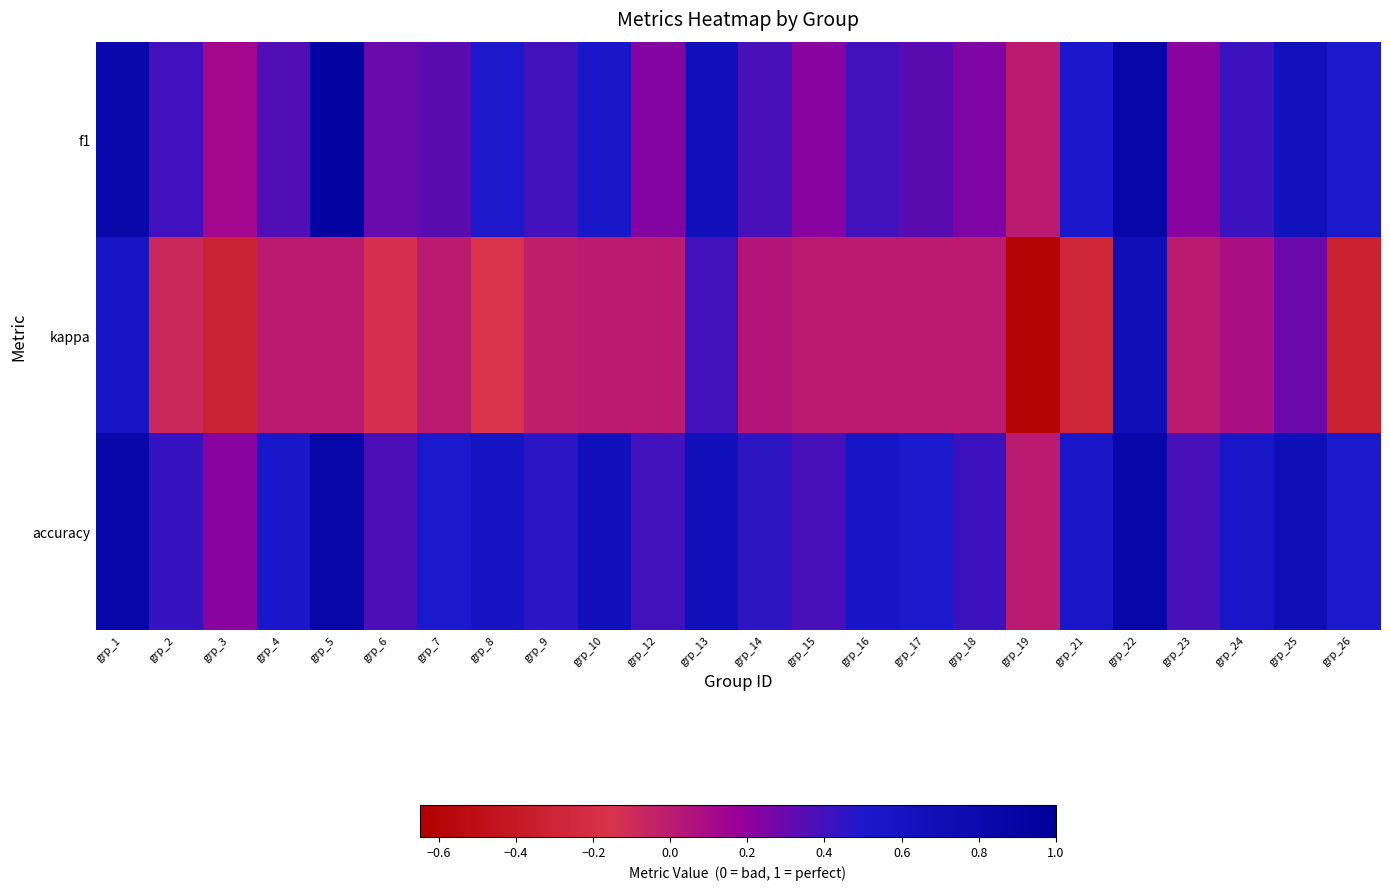

Reading left to right, extract all data points from this chart.

f1: grp_1=0.8	grp_2=0.4	grp_3=0.1	grp_4=0.4	grp_5=0.9	grp_6=0.3	grp_7=0.3	grp_8=0.5	grp_9=0.4	grp_10=0.5	grp_12=0.2	grp_13=0.7	grp_14=0.4	grp_15=0.2	grp_16=0.4	grp_17=0.3	grp_18=0.2	grp_19=0.0	grp_21=0.5	grp_22=0.9	grp_23=0.2	grp_24=0.4	grp_25=0.6	grp_26=0.5
kappa: grp_1=0.6	grp_2=-0.1	grp_3=-0.3	grp_4=0.0	grp_5=0.0	grp_6=-0.1	grp_7=0.0	grp_8=-0.2	grp_9=-0.0	grp_10=0.0	grp_12=0.0	grp_13=0.4	grp_14=0.0	grp_15=0.0	grp_16=0.0	grp_17=0.0	grp_18=0.0	grp_19=-0.6	grp_21=-0.3	grp_22=0.7	grp_23=0.0	grp_24=0.1	grp_25=0.3	grp_26=-0.3
accuracy: grp_1=0.8	grp_2=0.4	grp_3=0.2	grp_4=0.5	grp_5=0.9	grp_6=0.4	grp_7=0.5	grp_8=0.6	grp_9=0.5	grp_10=0.7	grp_12=0.4	grp_13=0.7	grp_14=0.5	grp_15=0.4	grp_16=0.6	grp_17=0.5	grp_18=0.4	grp_19=0.0	grp_21=0.5	grp_22=0.9	grp_23=0.4	grp_24=0.5	grp_25=0.7	grp_26=0.5